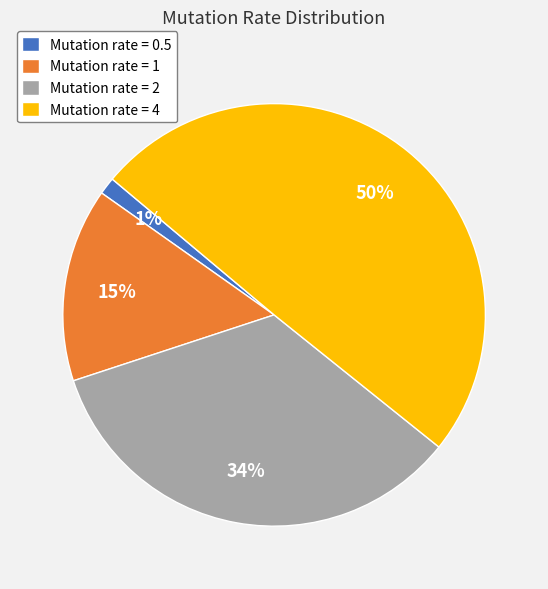

Do Mutation rate = 1 and Mutation rate = 2 together represent more than half of the pie?

No